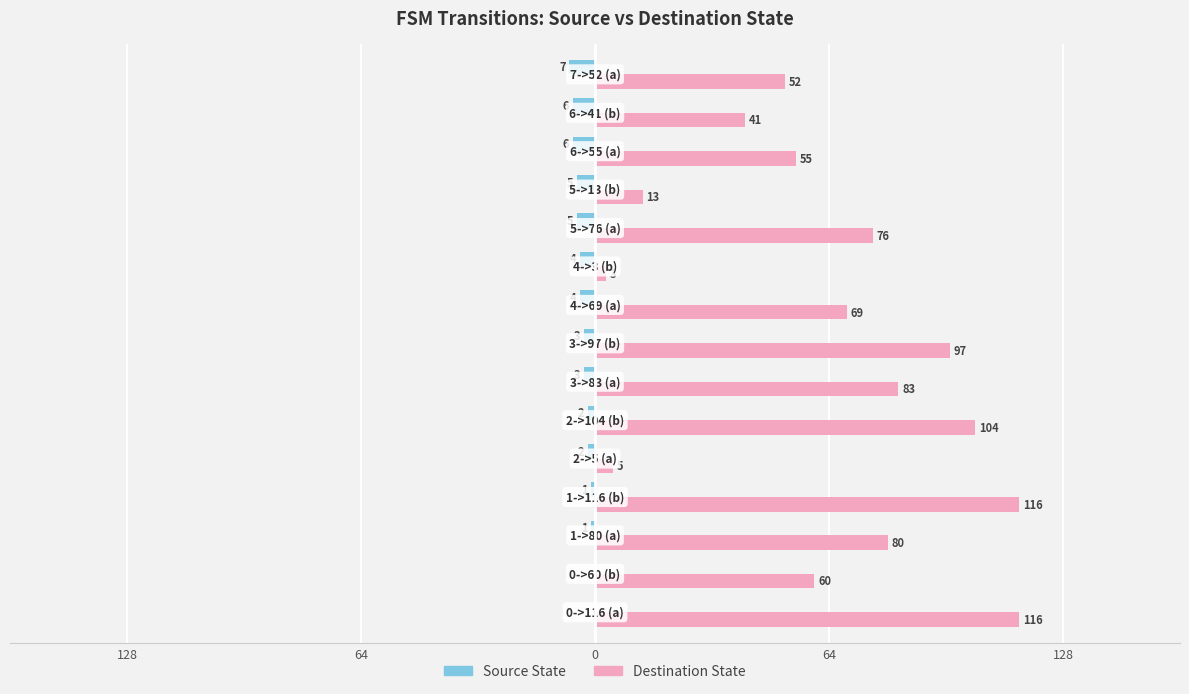

At how many categories does at least one series exceed 70?

7